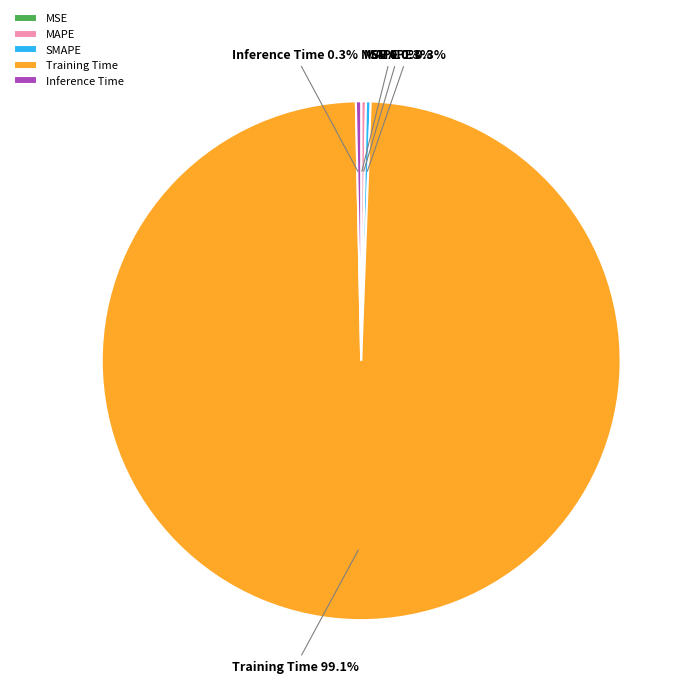

The Training Time slice represents 89% of the pie. True or false?

False